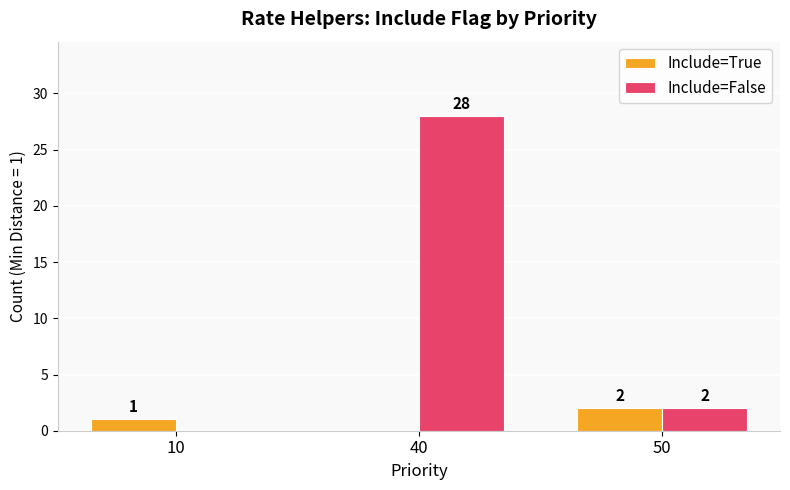

True or false: Include=True has a value of 1 at 10.

True